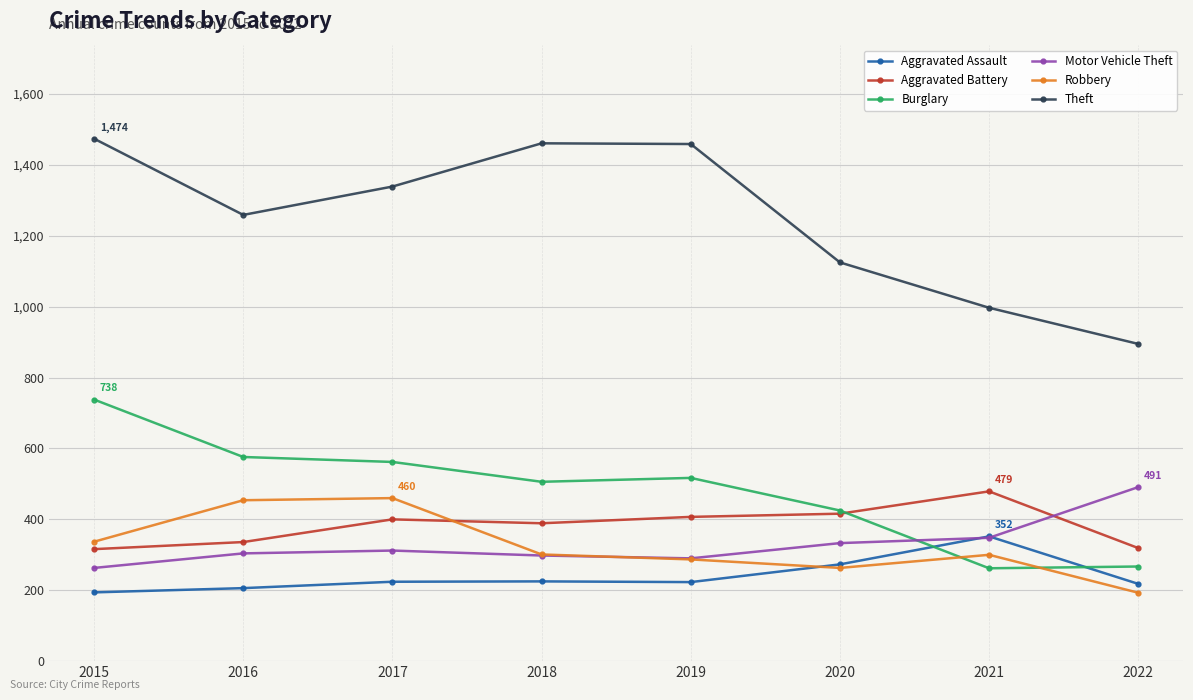

What is the difference between the second highest and second lowest values in the Theft series?

464